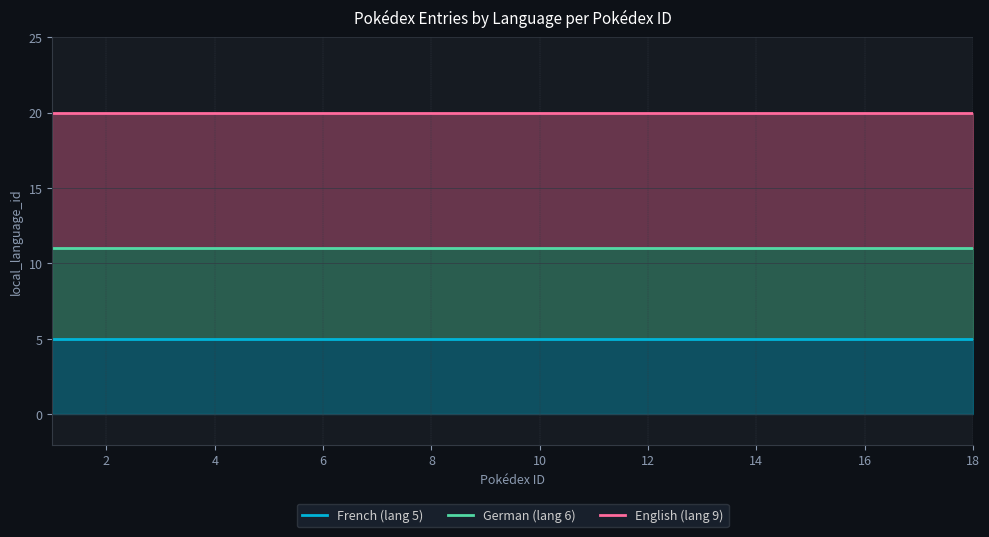

The English (lang 9) series shows 20 at 4. True or false?

True